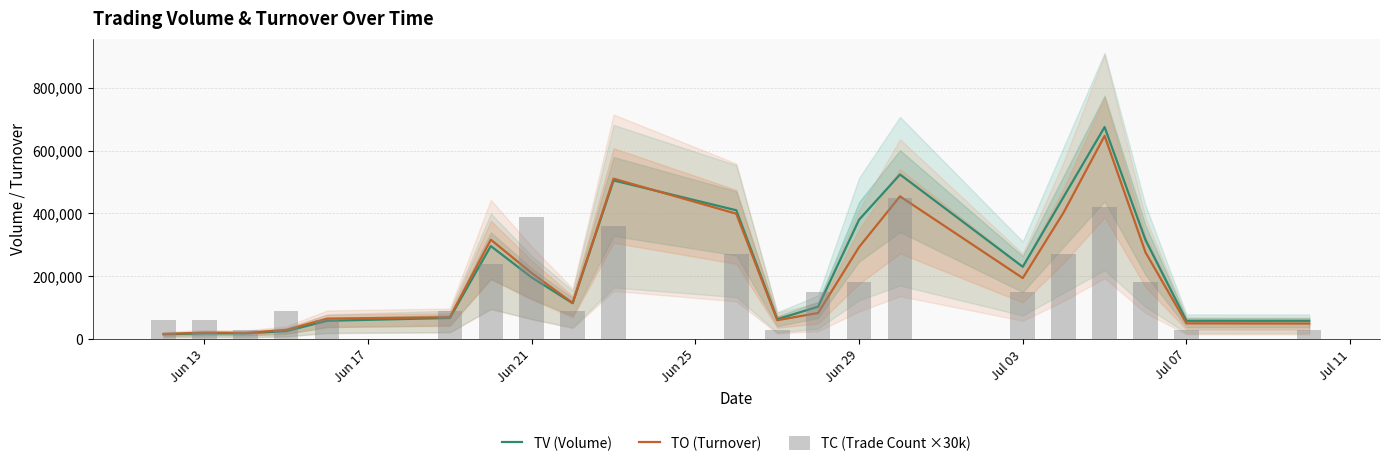

Which category has the lowest value in the TV (Volume) series?

Jun 13